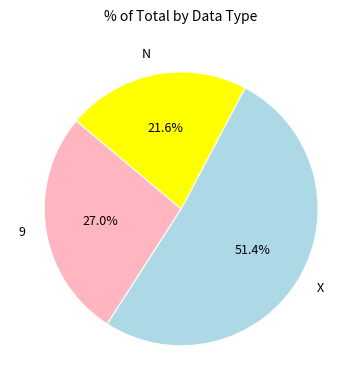

To the nearest percent, what percentage of the pie is N?

22%